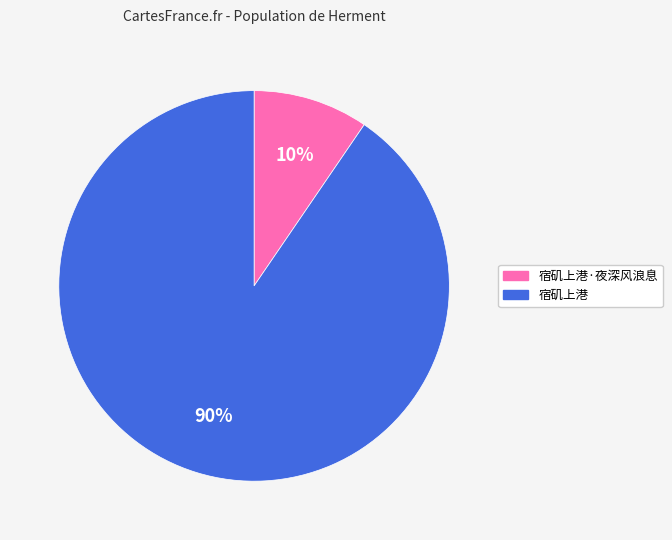

Which has a higher value, 宿矶上港 or 宿矶上港·夜深风浪息?

宿矶上港